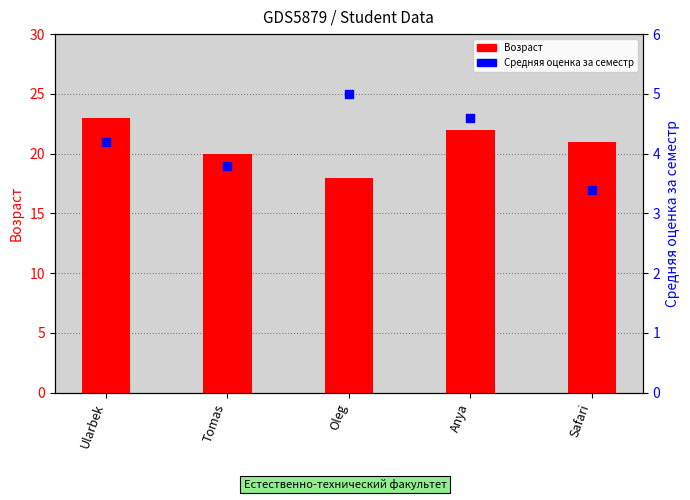

At which category is the sum across all series the highest?

Ularbek